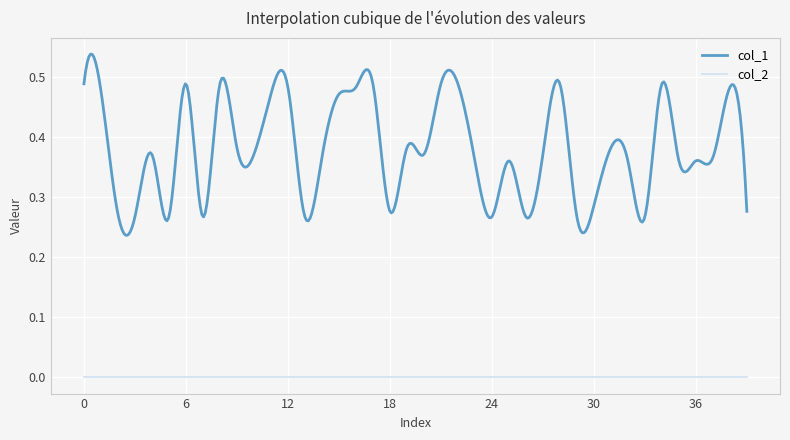

Reading right to left, transcribe all the data shown in this chart.

col_1: 39=0.3	38=0.5	37=0.4	36=0.4	35=0.4	34=0.5	33=0.3	32=0.4	31=0.4	30=0.3	29=0.3	28=0.5	27=0.4	26=0.3	25=0.4	24=0.3	23=0.4	22=0.5	21=0.5	20=0.4	19=0.4	18=0.3	17=0.5	16=0.5	15=0.5	14=0.4	13=0.3	12=0.5	11=0.5	10=0.4	9=0.4	8=0.5	7=0.3	6=0.5	5=0.3	4=0.4	3=0.3	2=0.3	1=0.5	0=0.5
col_2: 39=0.0	38=0.0	37=0.0	36=0.0	35=0.0	34=0.0	33=0.0	32=0.0	31=0.0	30=0.0	29=0.0	28=0.0	27=0.0	26=0.0	25=0.0	24=0.0	23=0.0	22=0.0	21=0.0	20=0.0	19=0.0	18=0.0	17=0.0	16=0.0	15=0.0	14=0.0	13=0.0	12=0.0	11=0.0	10=0.0	9=0.0	8=0.0	7=0.0	6=0.0	5=0.0	4=0.0	3=0.0	2=0.0	1=0.0	0=0.0